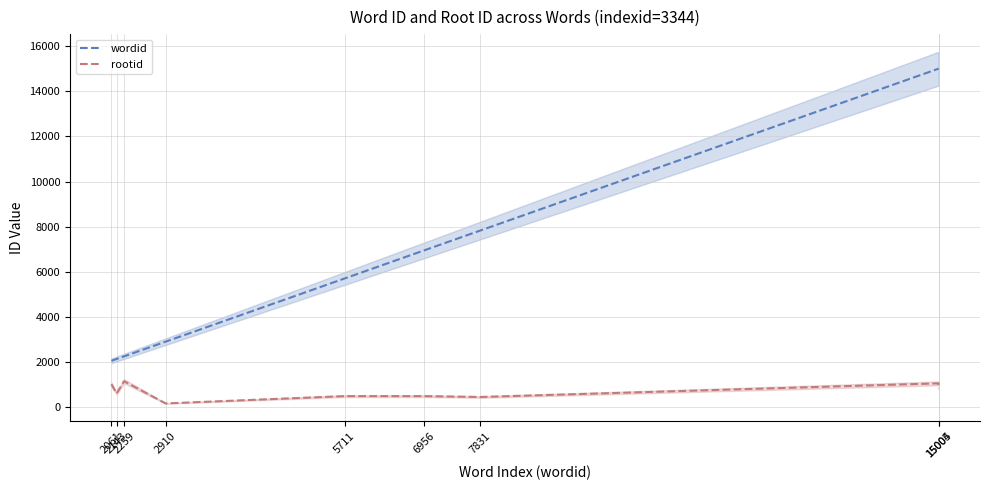

What are all the series names shown in the legend?

wordid, rootid